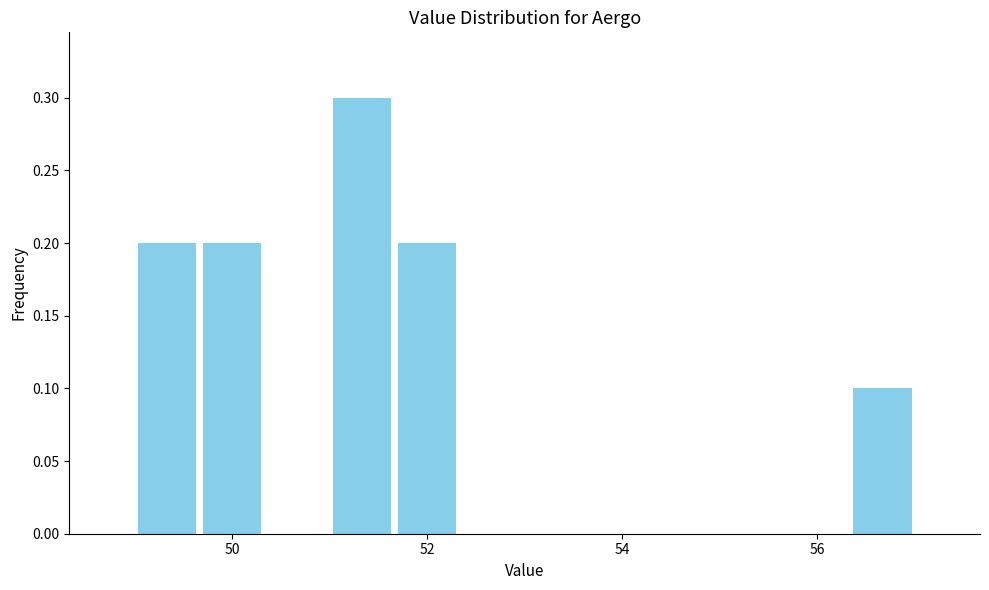

Read against the x-axis, roughly where is the centre of the tallest bar?

51.4